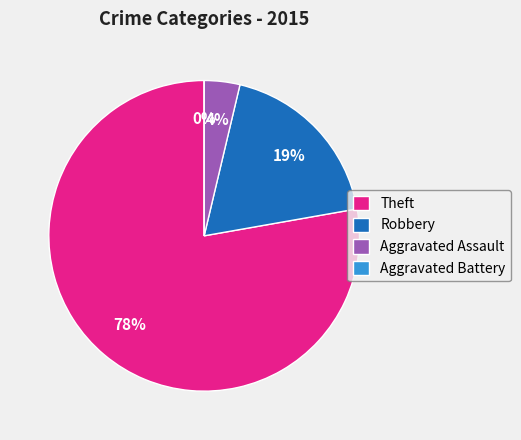

What is the change in value from Theft to Robbery?

-16